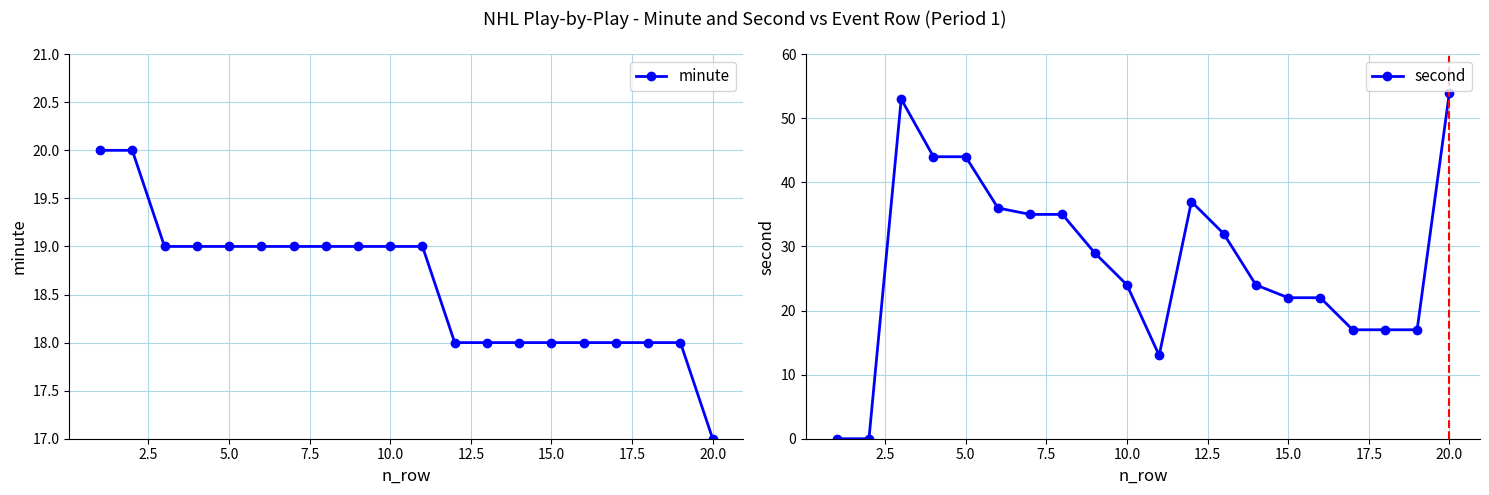

Does the chart have visible grid lines?

Yes